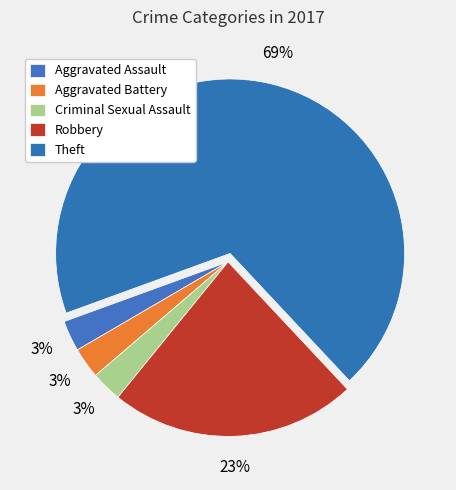

Is it true that Criminal Sexual Assault is 1% of the pie?

False